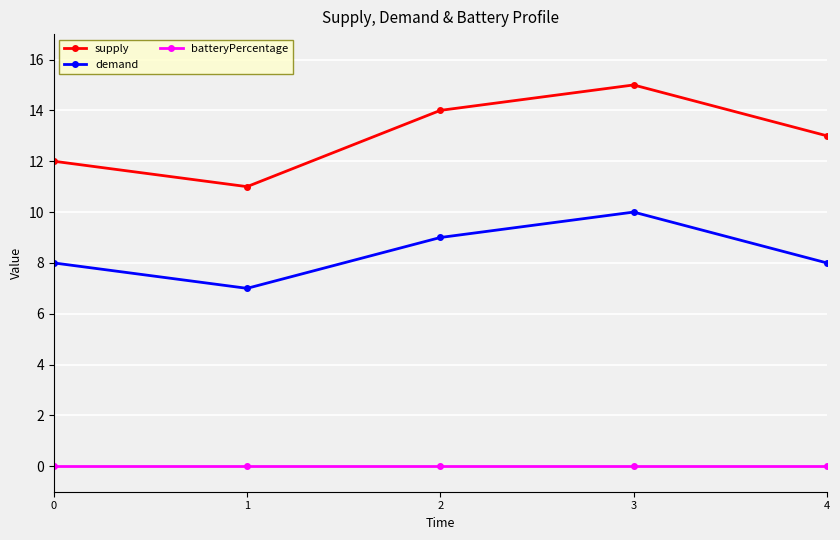

Count the number of categories in the chart.

5